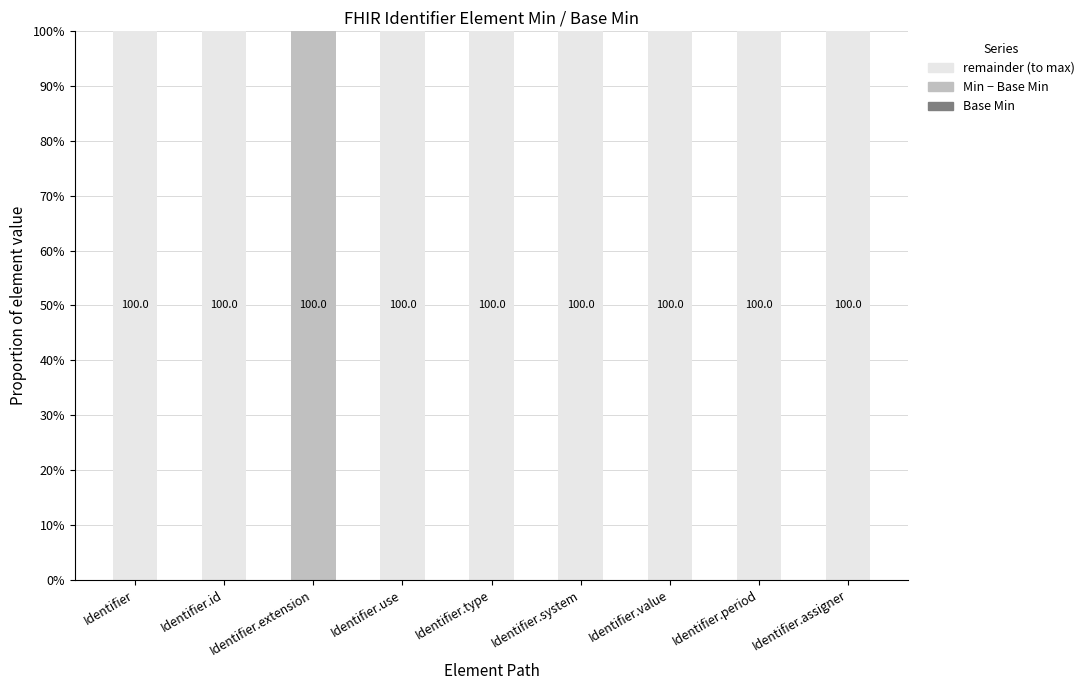

What is the maximum value for remainder (to max)?

100